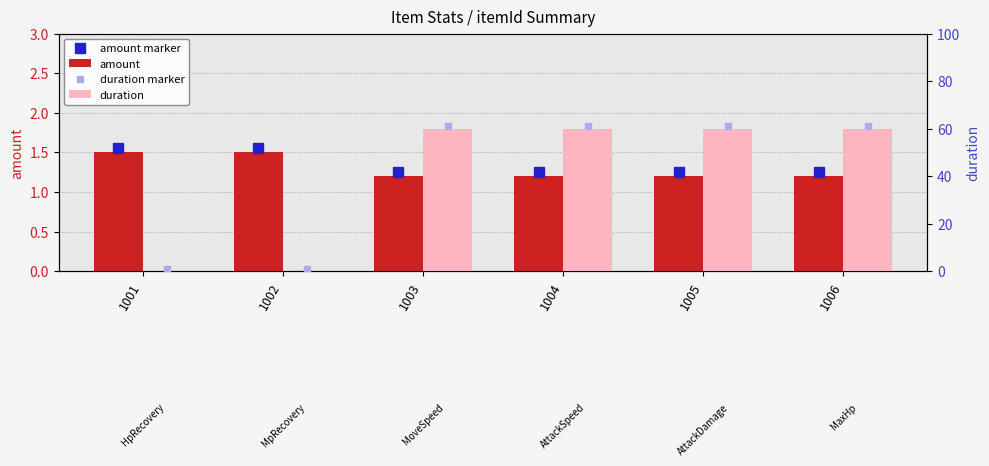

Are the bars grouped side by side (vs. stacked)?

Yes